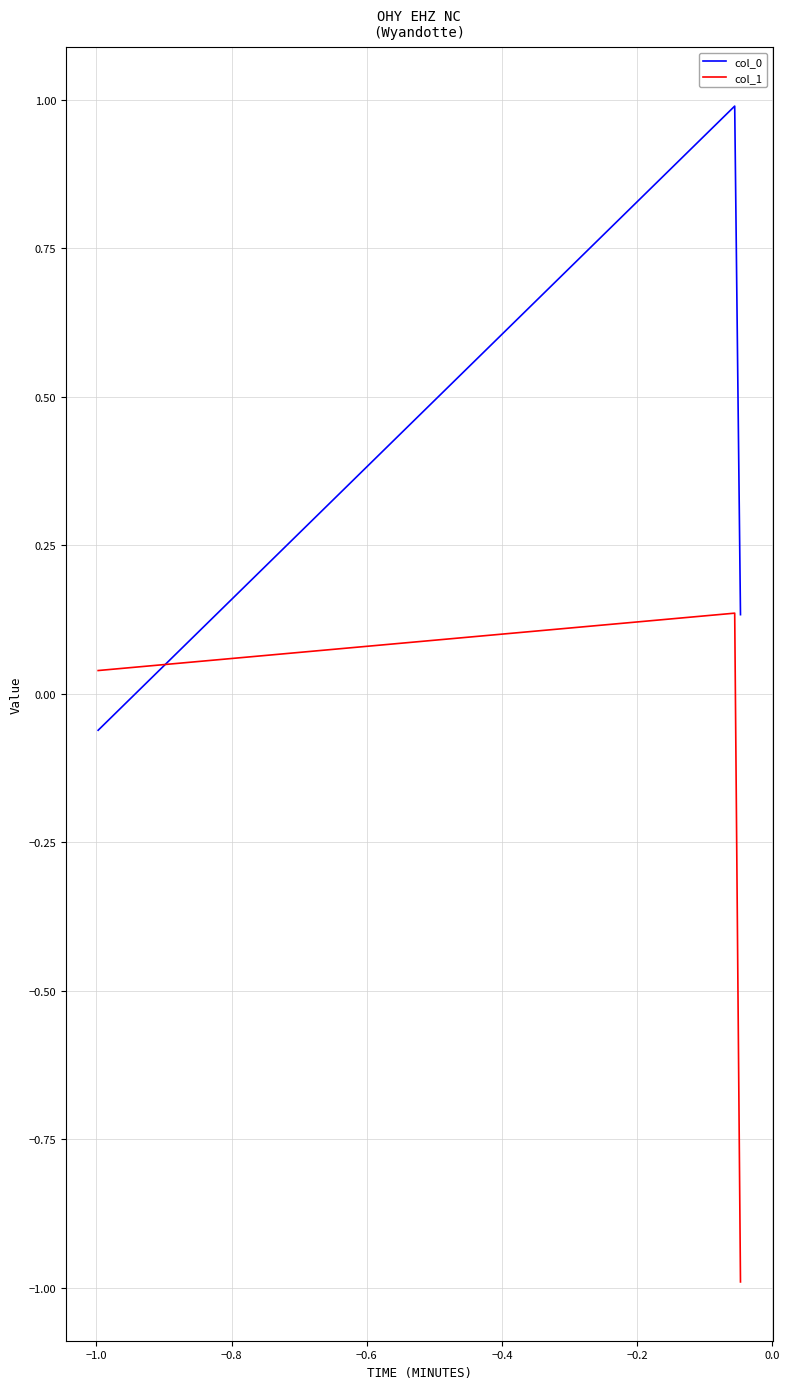

What is the smallest value displayed?

-1.0